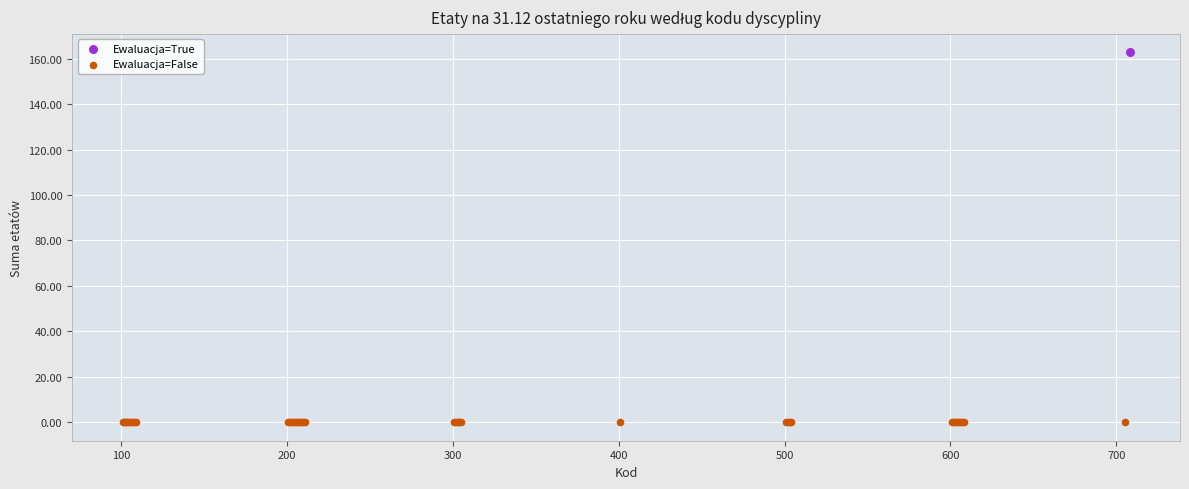

What are all the series names shown in the legend?

Ewaluacja=True, Ewaluacja=False